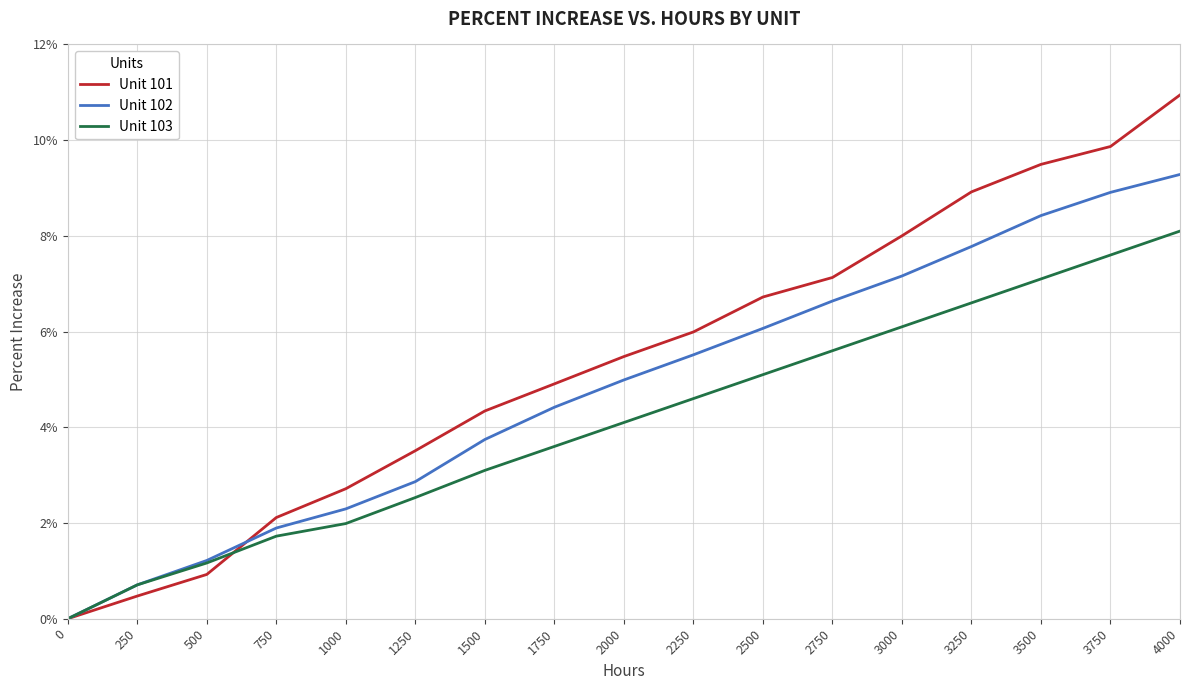

At which label is Unit 103 closest to 4?

2000